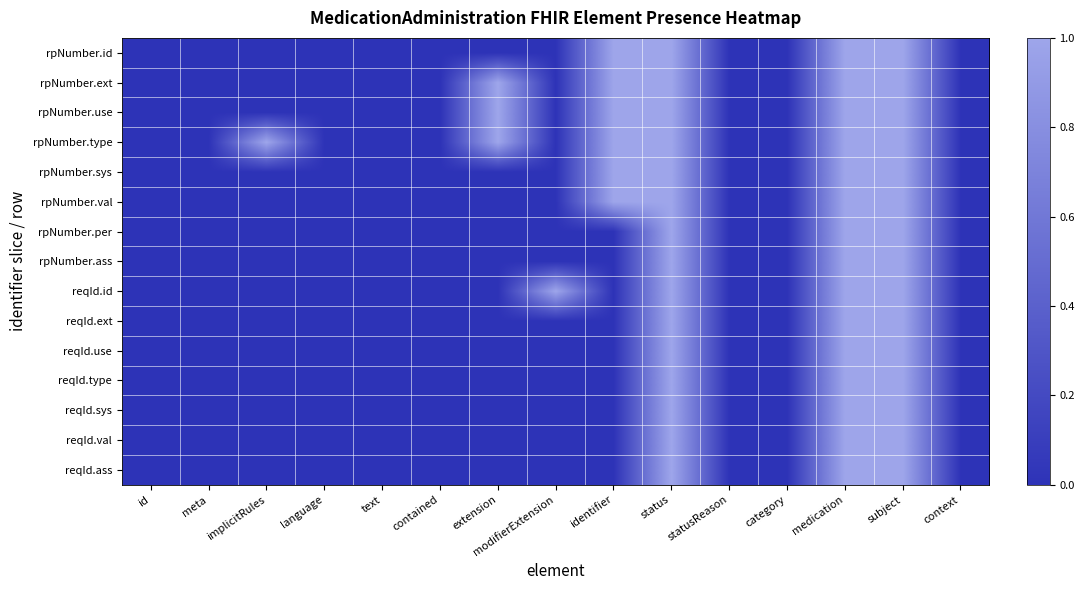

At how many categories does at least one series exceed 0?

7